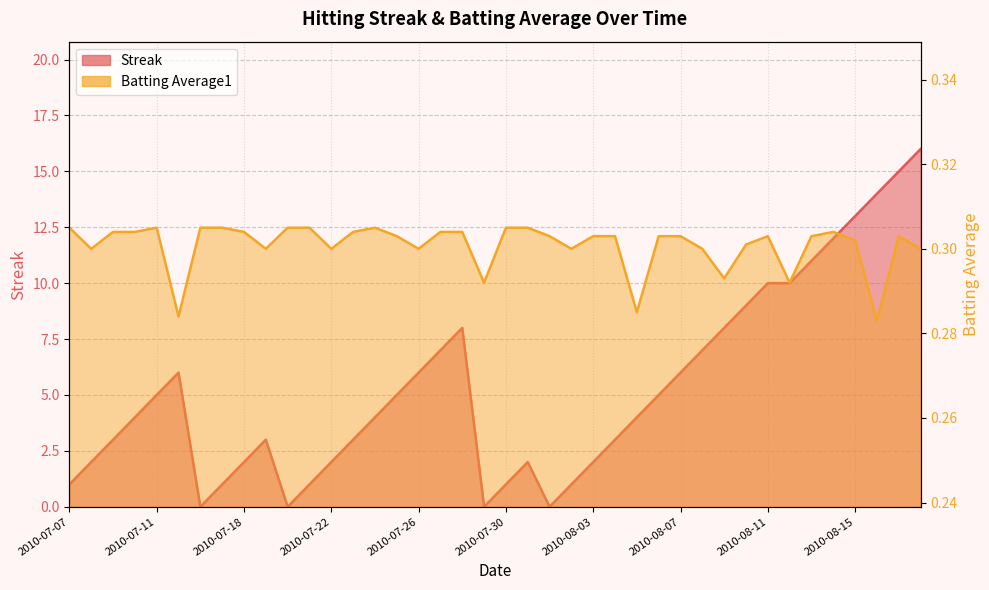

Reading left to right, transcribe all the data shown in this chart.

Streak: 1.0	2.0	3.0	4.0	5.0	6.0	0.0	1.0	2.0	3.0	0.0	1.0	2.0	3.0	4.0	5.0	6.0	7.0	8.0	0.0	1.0	2.0	0.0	1.0	2.0	3.0	4.0	5.0	6.0	7.0	8.0	9.0	10.0	10.0	11.0	12.0	13.0	14.0	15.0	16.0
Batting Average1: 0.3	0.3	0.3	0.3	0.3	0.3	0.3	0.3	0.3	0.3	0.3	0.3	0.3	0.3	0.3	0.3	0.3	0.3	0.3	0.3	0.3	0.3	0.3	0.3	0.3	0.3	0.3	0.3	0.3	0.3	0.3	0.3	0.3	0.3	0.3	0.3	0.3	0.3	0.3	0.3